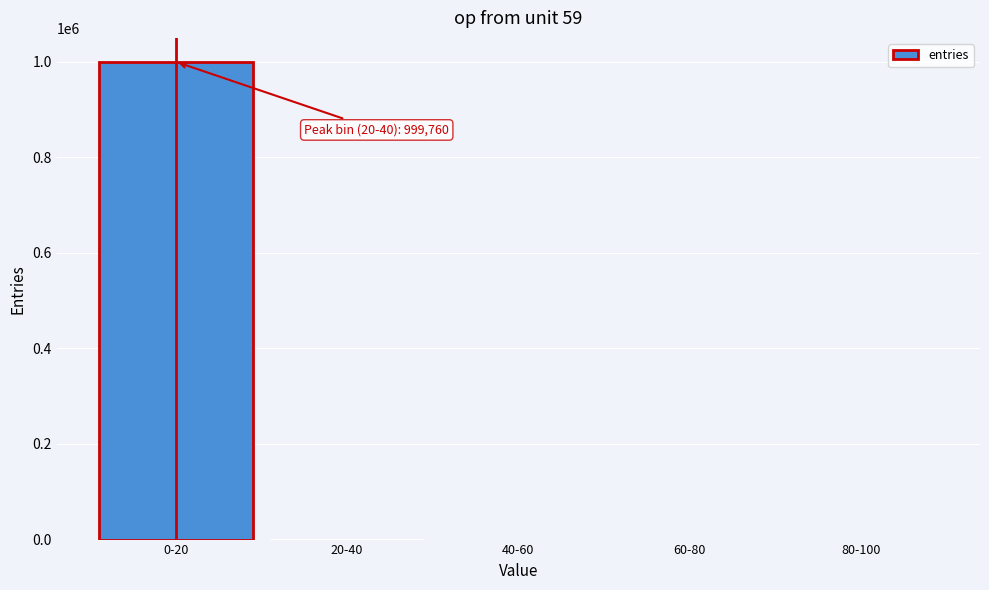

Is it true that the value at 0-20 is 999760?

True